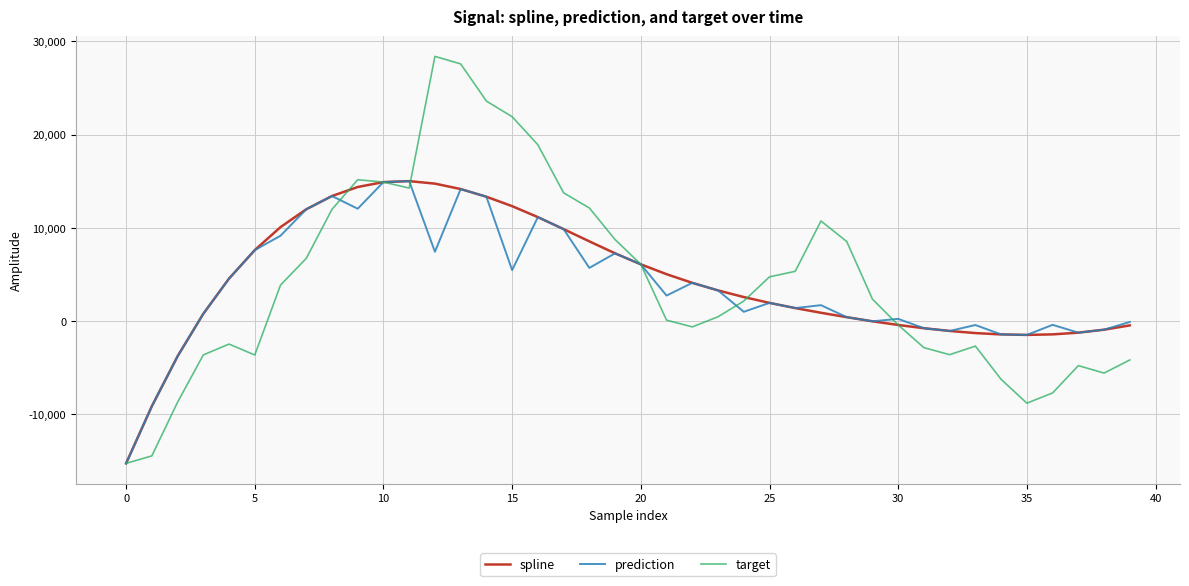

Which series has the widest spread of values?

target